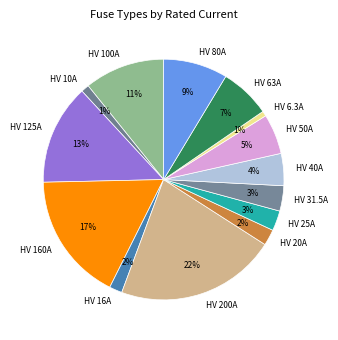

Approximately how many times larger is the value at HV 100A compared to HV 63A?

1.6